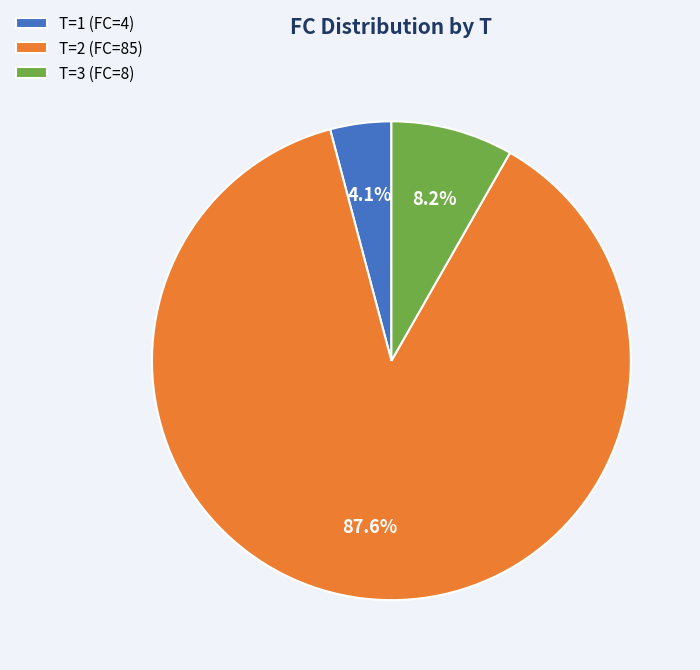

To the nearest percent, what percentage of the pie is T=3 (FC=8)?

8%